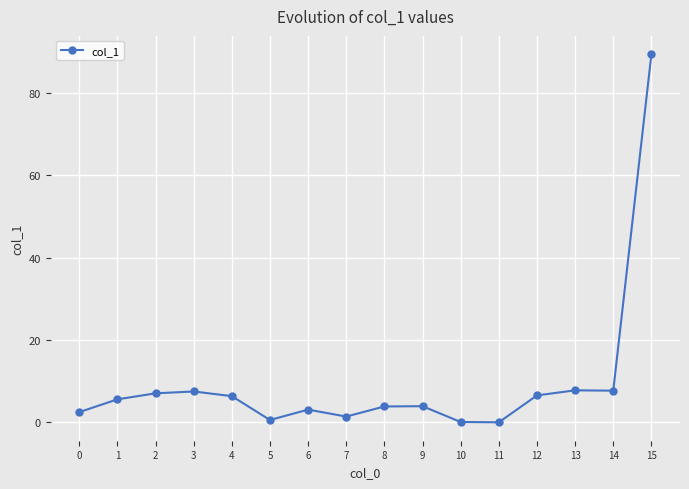

What is the difference between the values at 8 and 4?

2.5